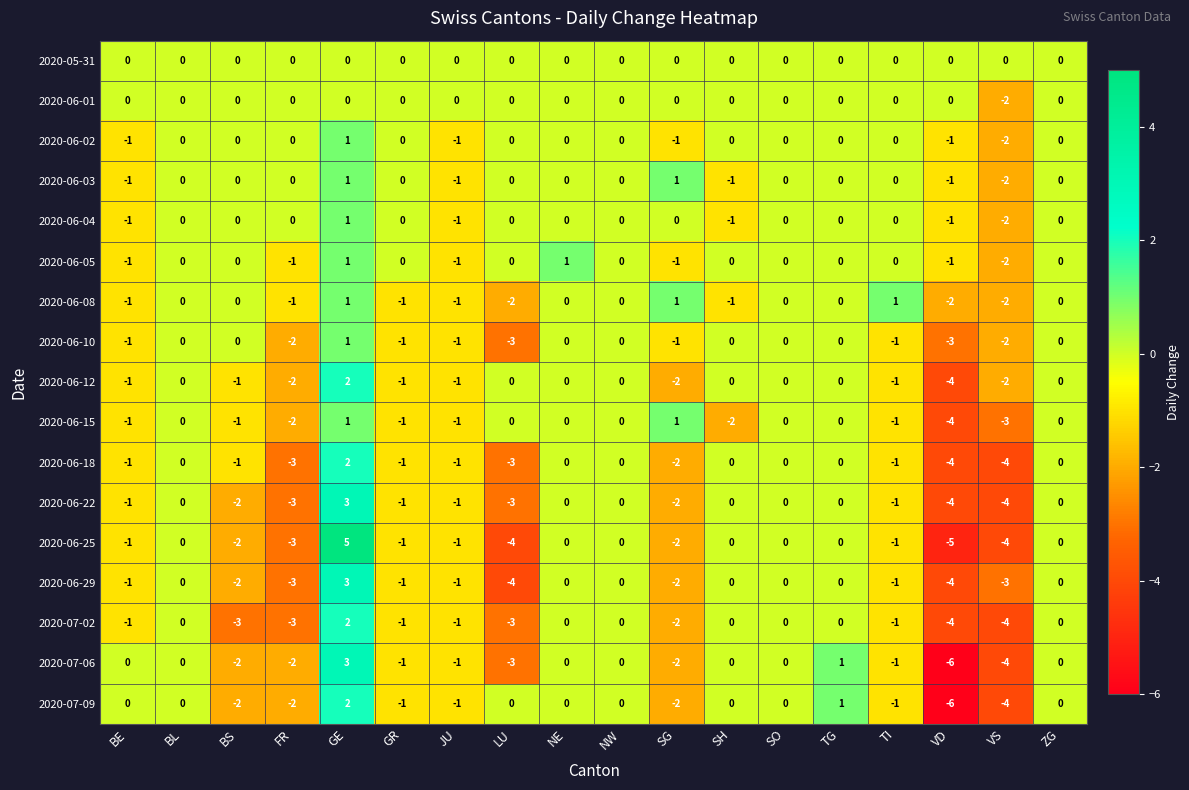

At which category does the chart reach its peak across all series?

GE